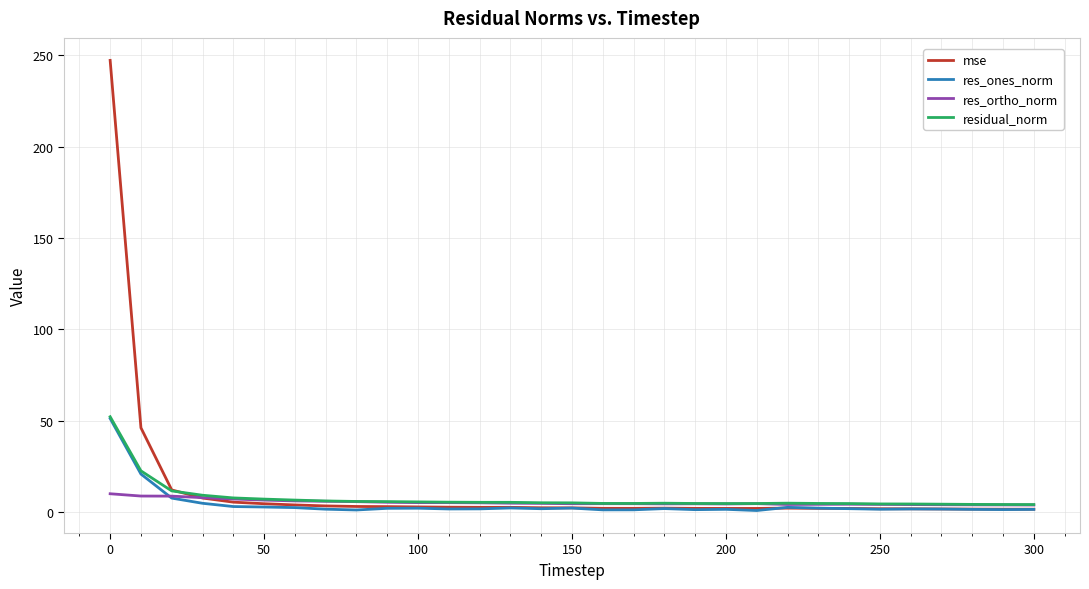

Which series has the largest range (max minus min)?

mse